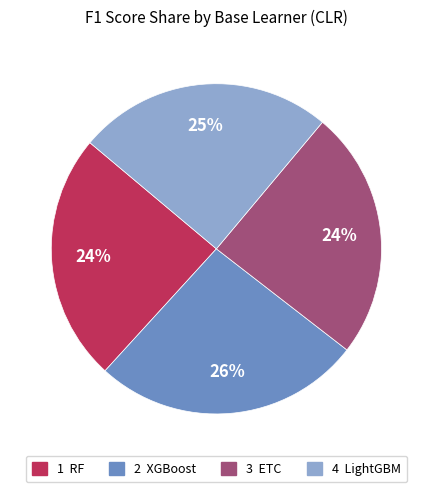

Is there a majority slice in this chart?

No